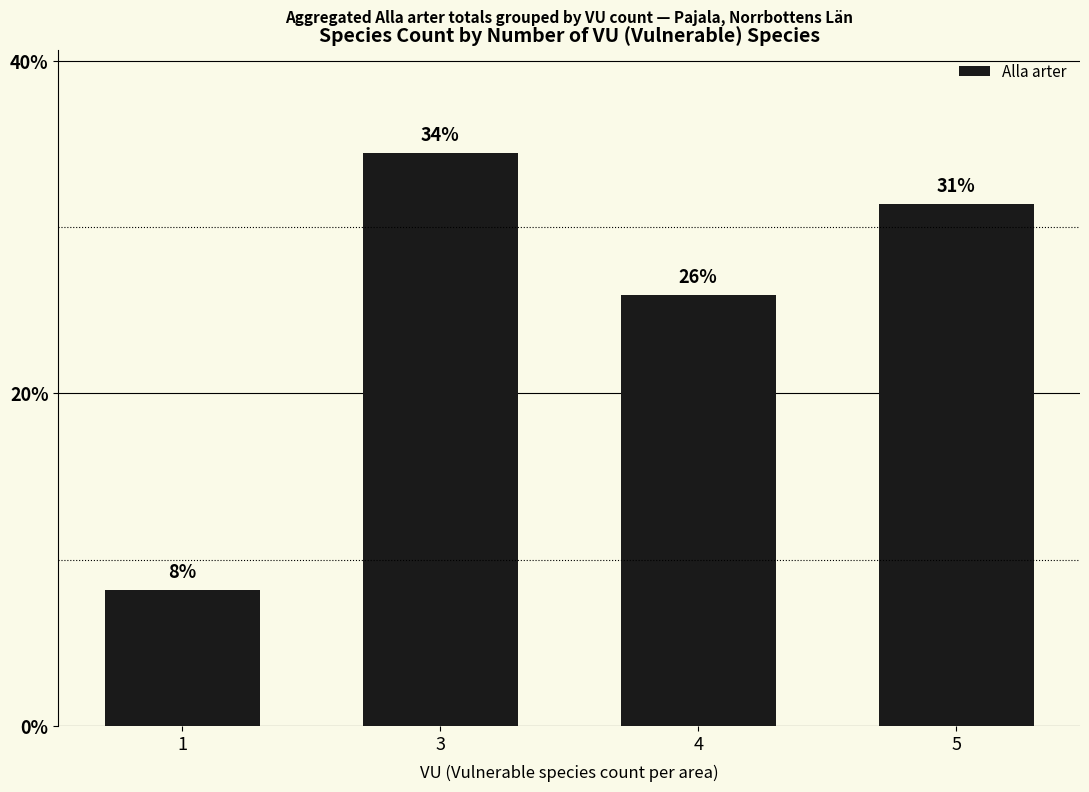

Are the bars horizontal?

No